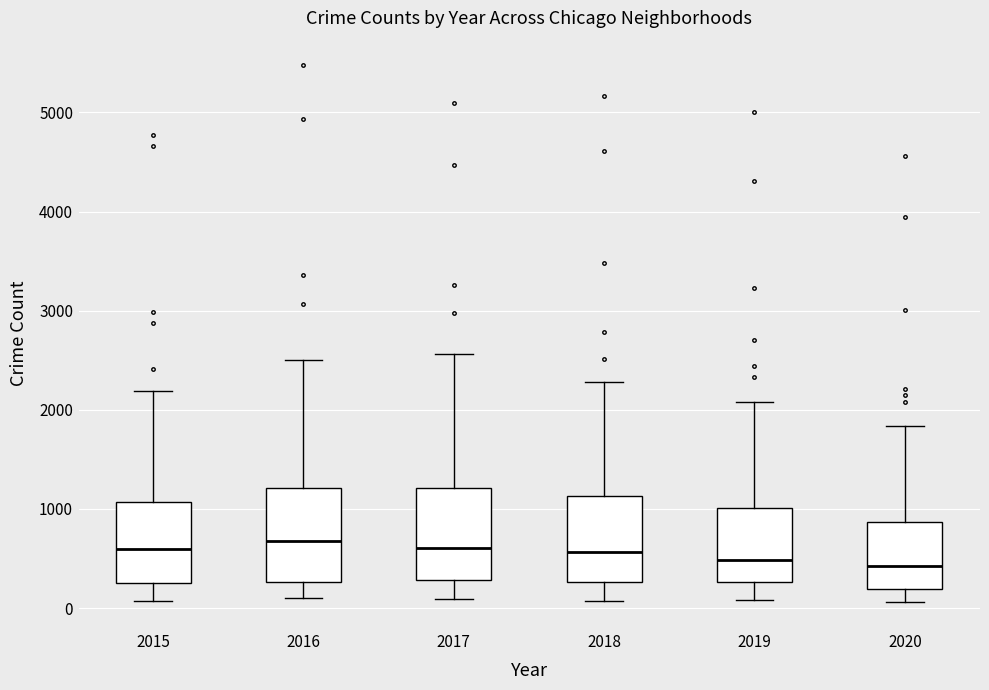

Reading left to right, transcribe this box plot: for each box, give where its median line is, the range the box spans, and where its two whiskers end, as read against the y-axis. The values are not printed on the chart, so give them approximately, as read against the axis.

2015: median 600, box 300 to 1100, whiskers 100 to 2200
2016: median 700, box 300 to 1200, whiskers 100 to 2500
2017: median 600, box 300 to 1200, whiskers 100 to 2600
2018: median 600, box 300 to 1100, whiskers 100 to 2300
2019: median 500, box 300 to 1000, whiskers 100 to 2100
2020: median 400, box 200 to 900, whiskers 100 to 1800